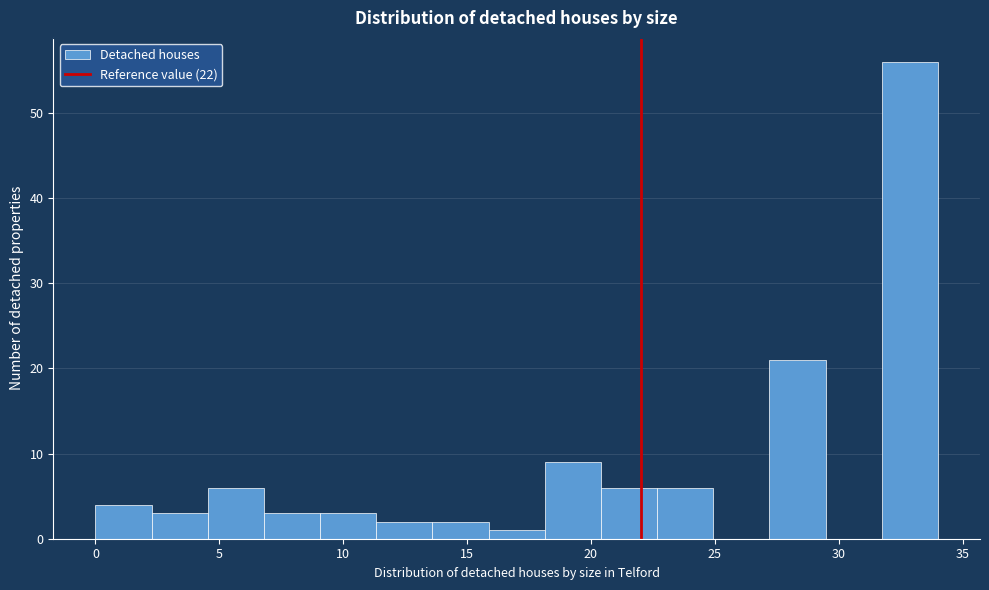

Reading left to right, transcribe this chart: for each bar, give the range it covers on the x-axis and its height. Neither the bar edges nor the heights are printed on the chart, so give them approximately, as read against the axes.

0.0 to 2.5: 4
2.5 to 4.5: 3
4.5 to 7.0: 6
7.0 to 9.0: 3
9.0 to 11.5: 3
11.5 to 13.5: 2
13.5 to 16.0: 2
16.0 to 18.0: 1
18.0 to 20.5: 9
20.5 to 22.5: 6
22.5 to 25.0: 6
25.0 to 27.0: 0
27.0 to 29.5: 21
29.5 to 31.5: 0
31.5 to 34.0: 56